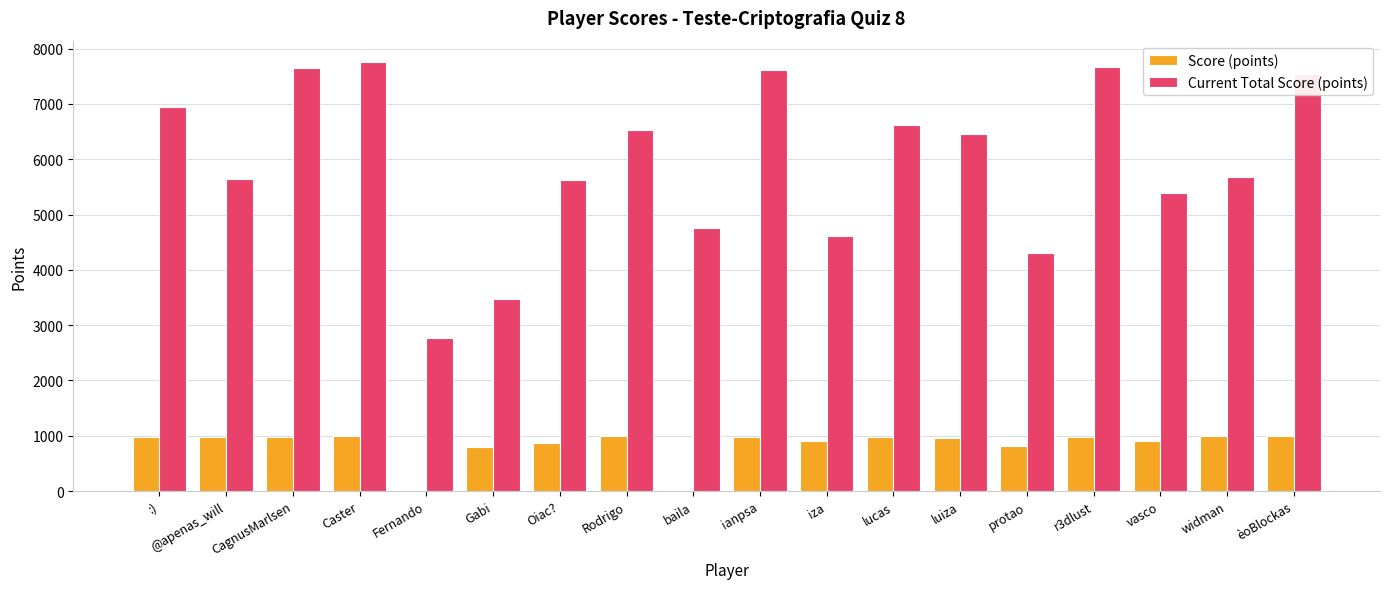

Which series has the largest range (max minus min)?

Current Total Score (points)